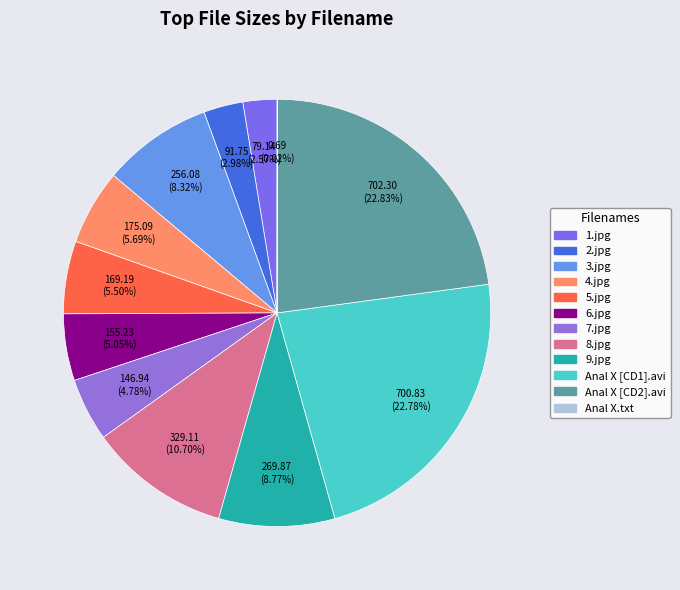

Is there a majority slice in this chart?

No